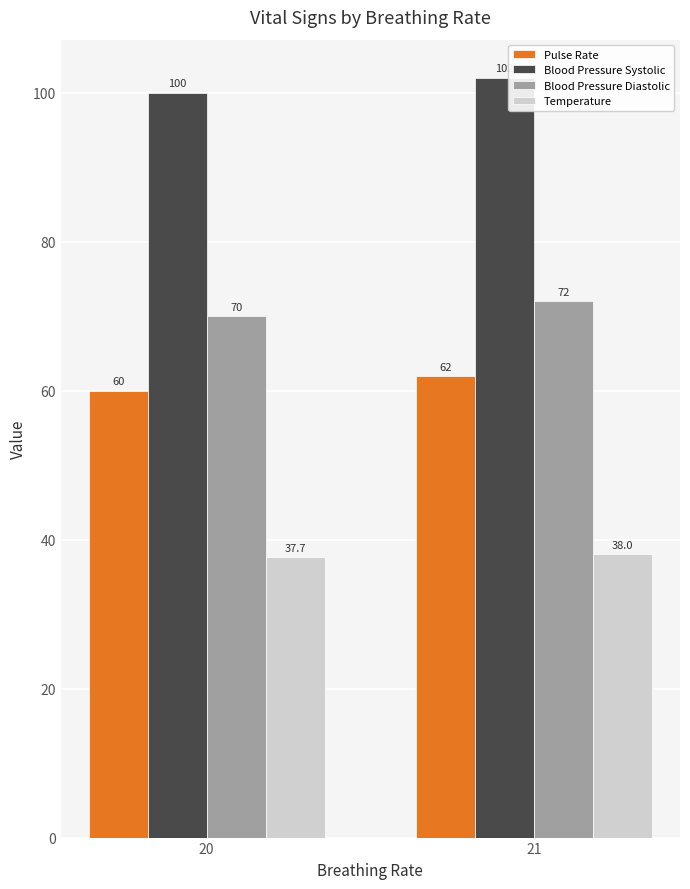

Does the chart contain any negative values?

No